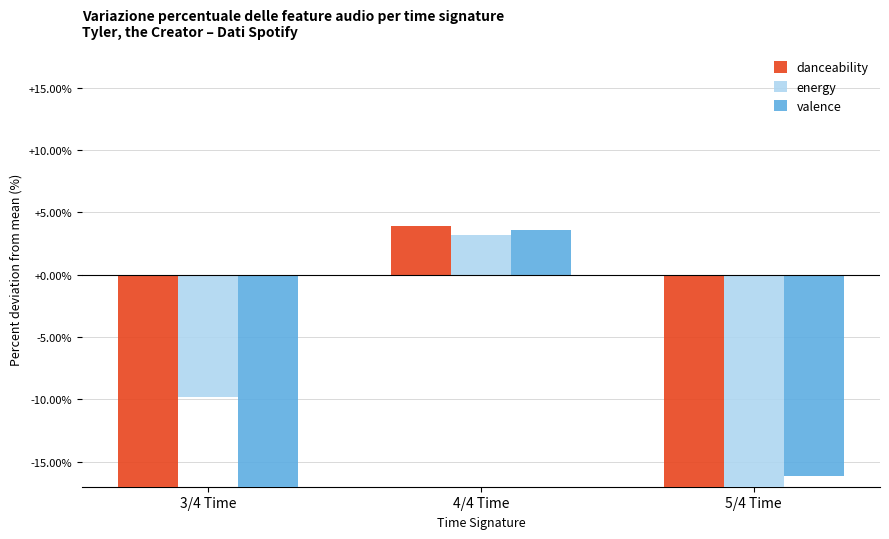

What is the average value of the danceability series?

-10.9